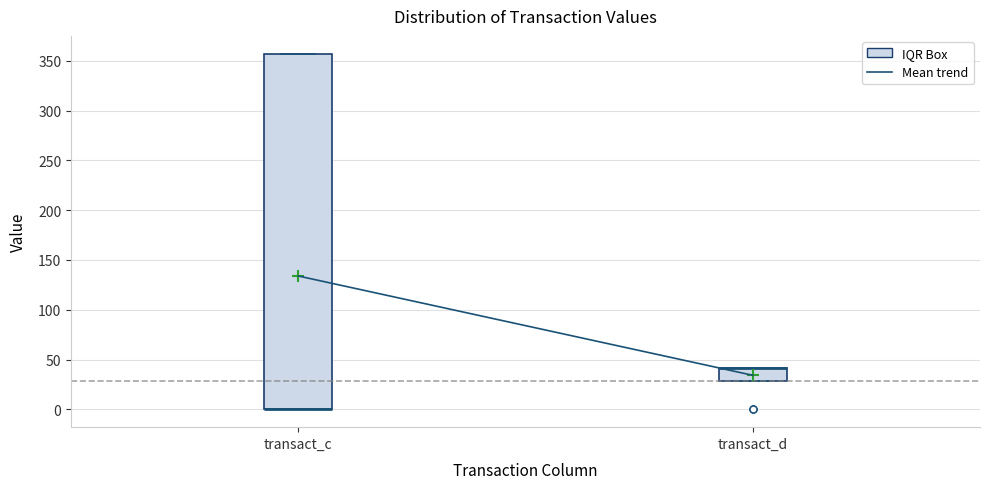

Which box is the tallest, from its lower edge to its upper edge?

transact_c